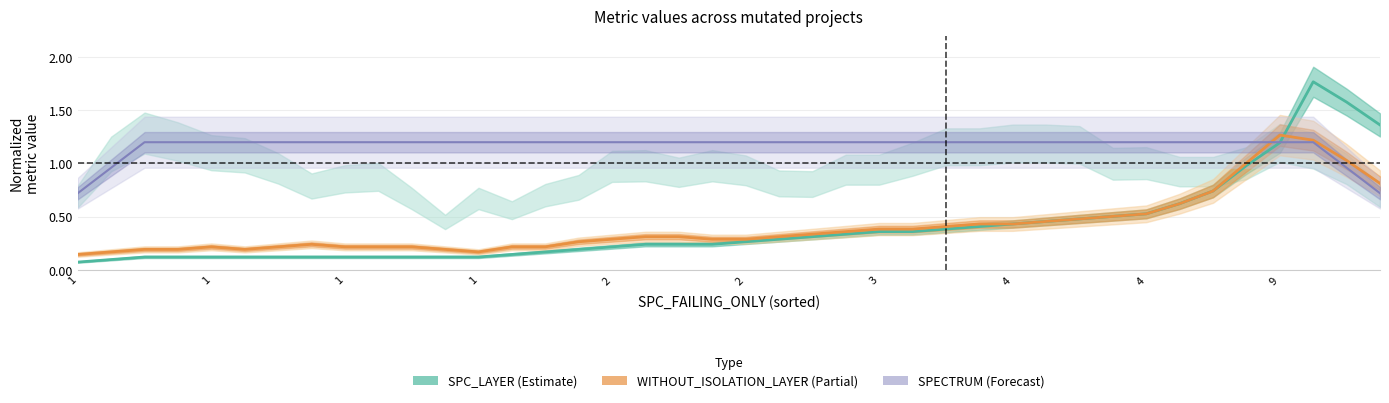

How many intersections are there between WITHOUT_ISOLATION_LAYER line and SPC_LAYER line?

1